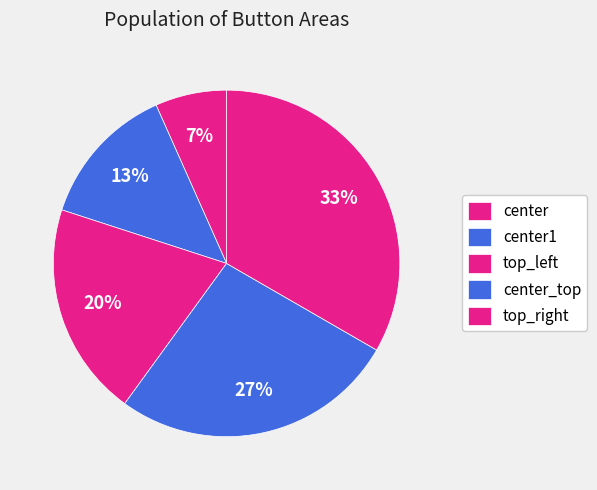

Combined, do center1 and center_top account for over 50%?

No